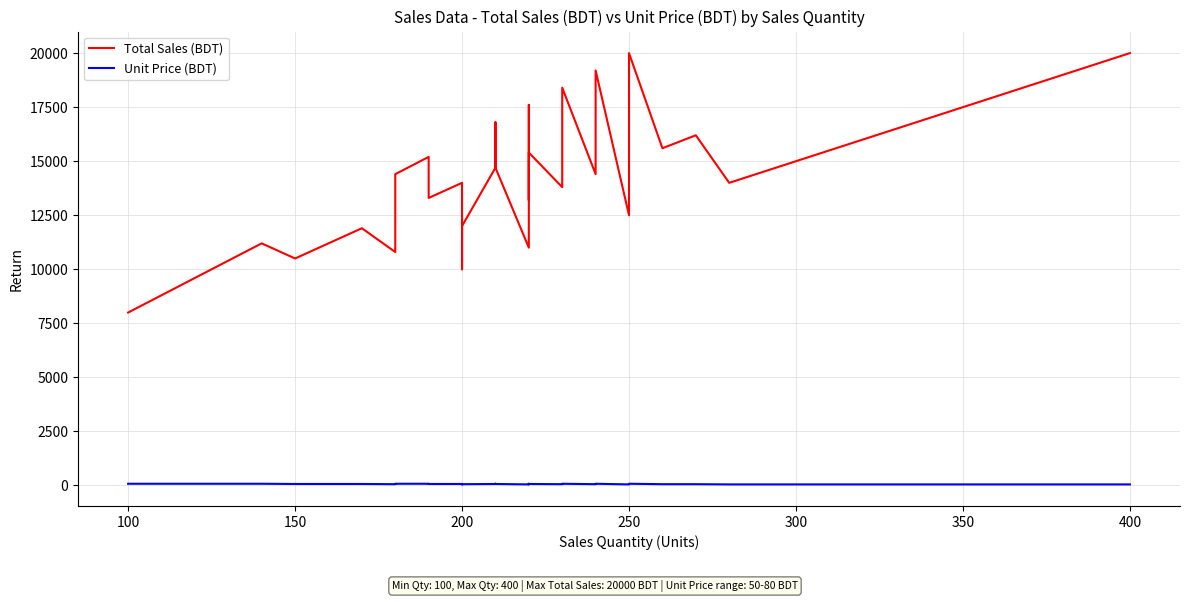

Does the chart have visible grid lines?

Yes